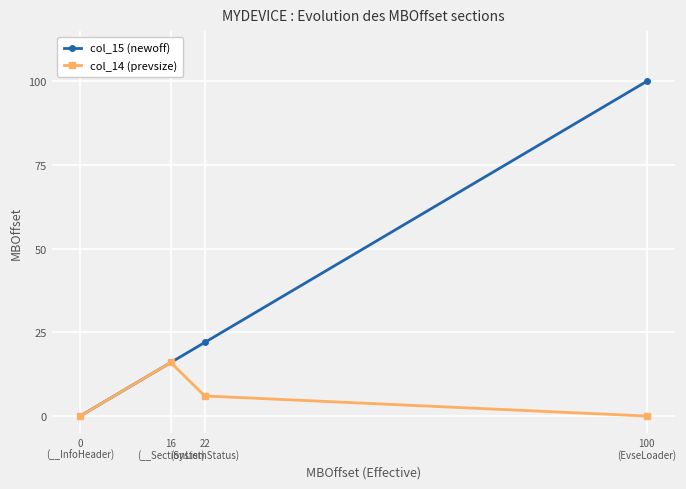

How many lines are shown in the chart?

2